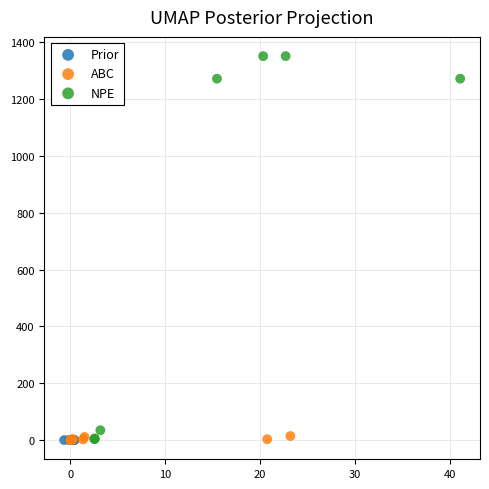

Which series contains the highest Y value?

NPE